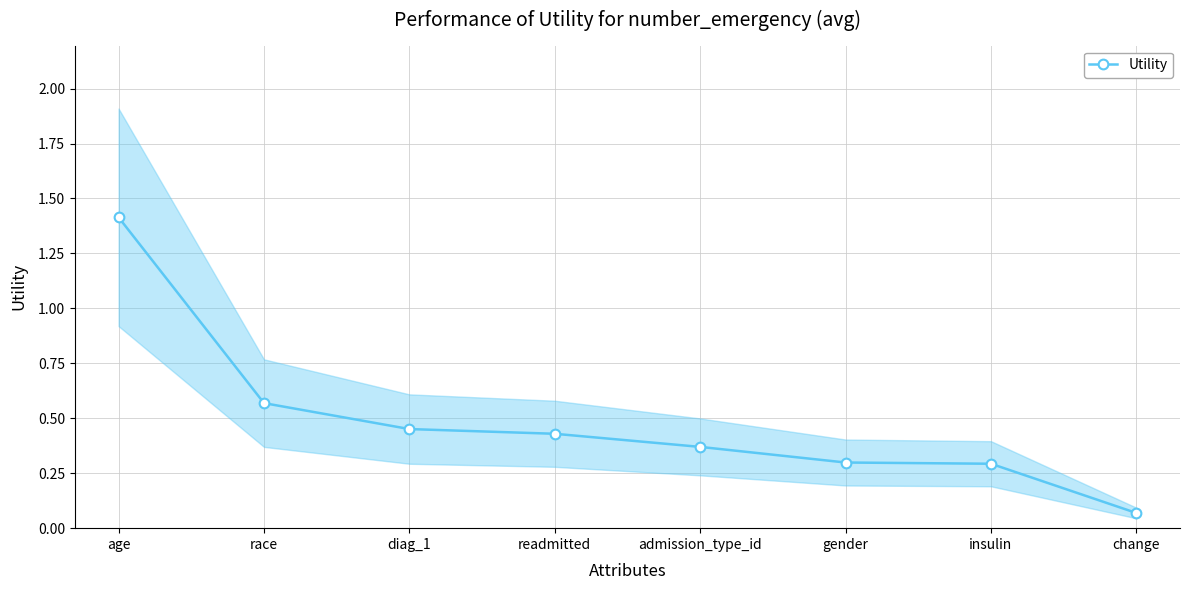

Reading left to right, transcribe all the data shown in this chart.

age=1.4	race=0.6	diag_1=0.5	readmitted=0.4	admission_type_id=0.4	gender=0.3	insulin=0.3	change=0.1